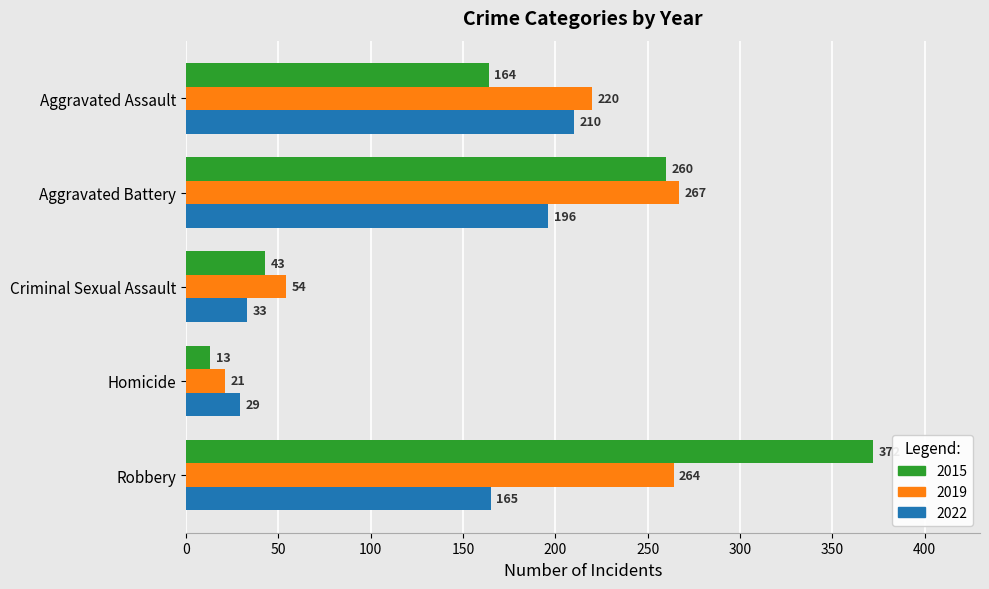

Which series has the largest total across all categories?

2015